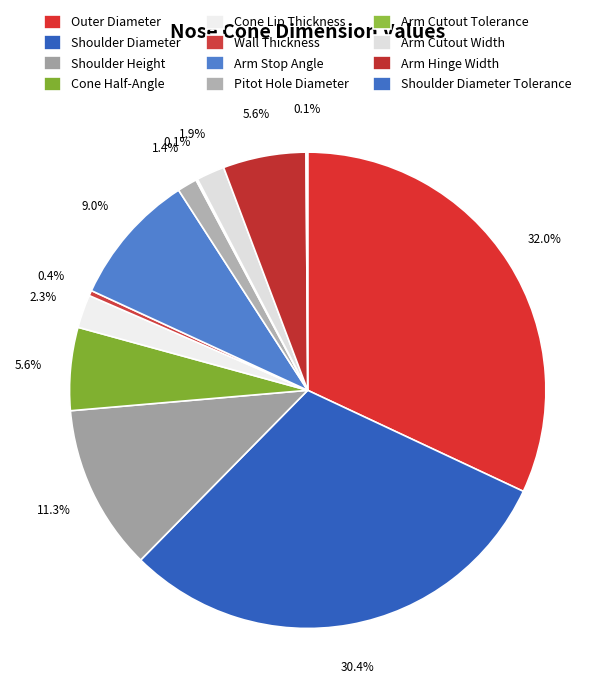

To the nearest percent, what is the average slice percentage?

8%